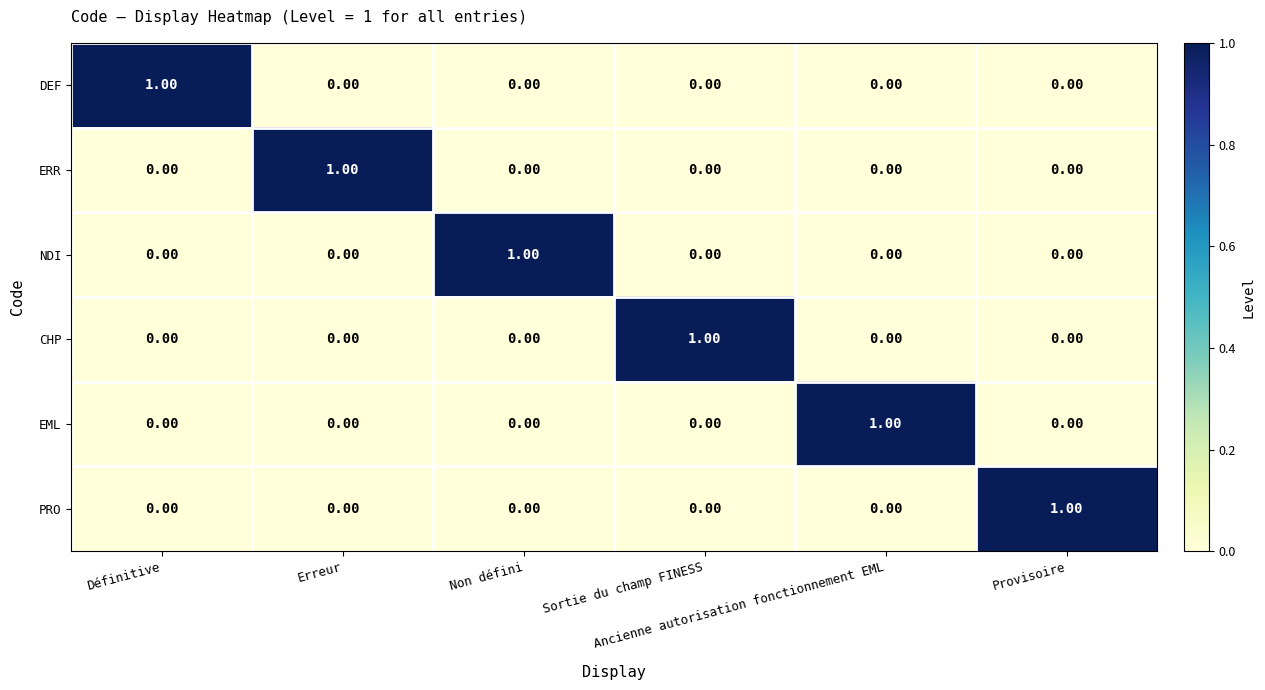

At how many categories does at least one series exceed 0?

6